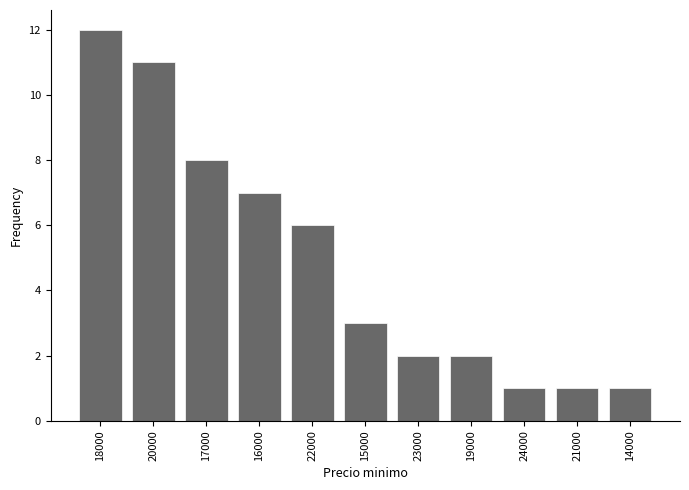

What is the approximate value at 17000?

8